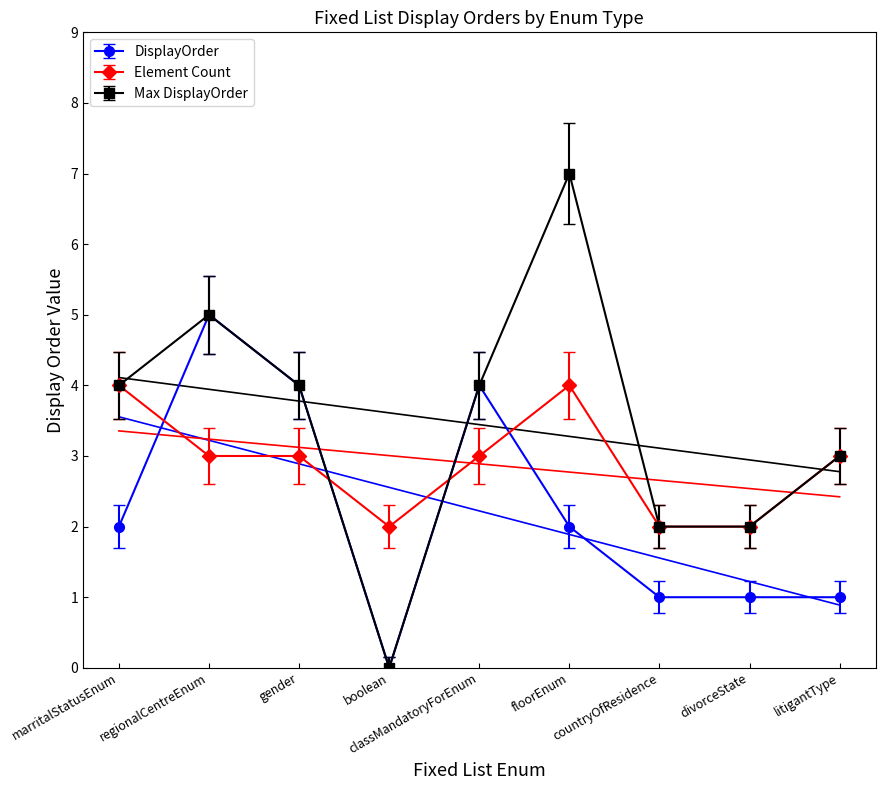

True or false: DisplayOrder and Element Count cross at least once.

True